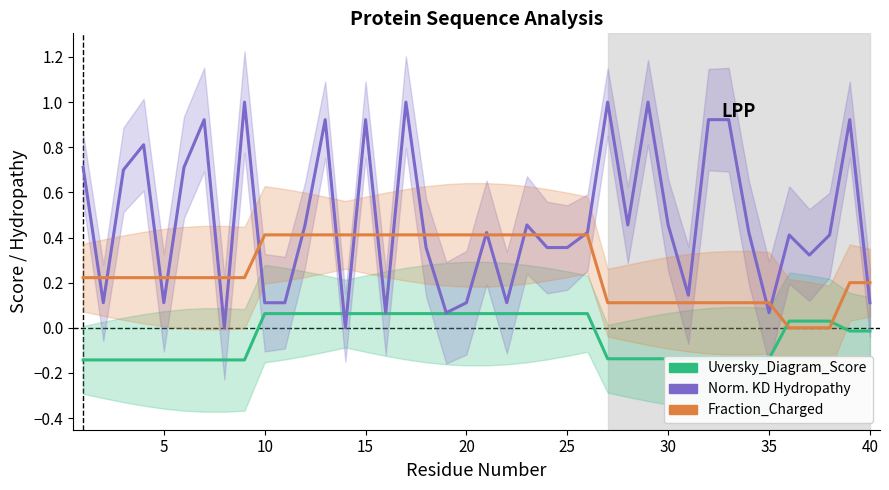

True or false: Fraction_of_Charged_Residues has more than 1 interior local peaks.

False